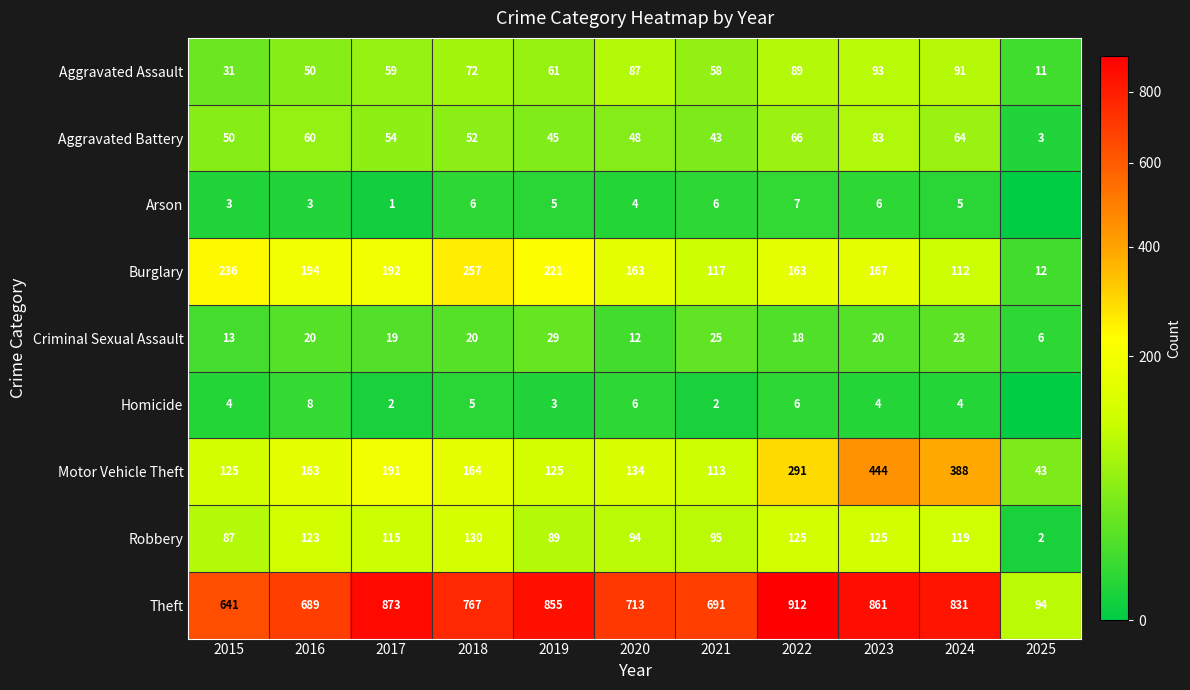

Count the number of categories in the chart.

11